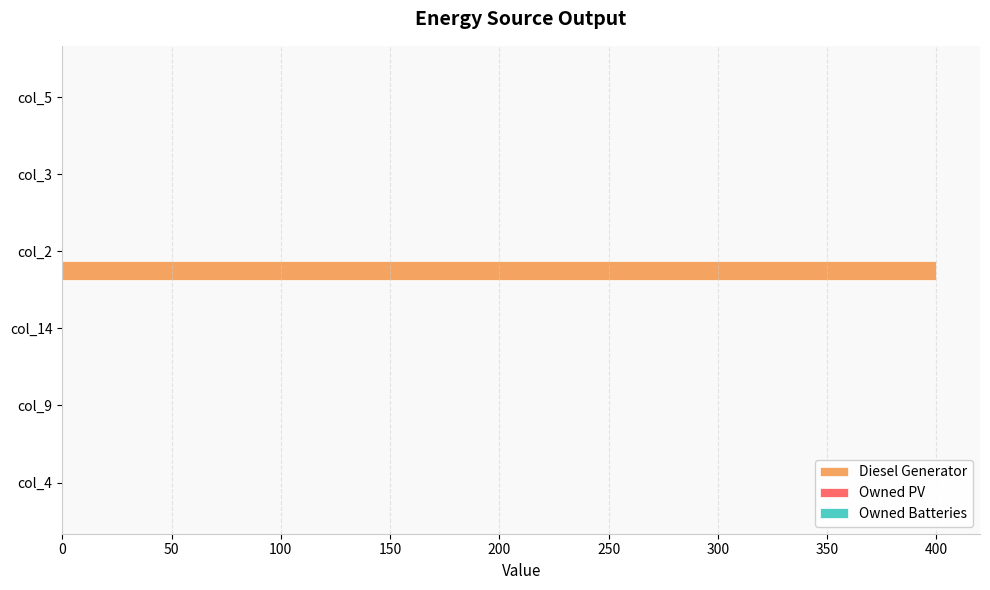

What is the sum of all values?

400